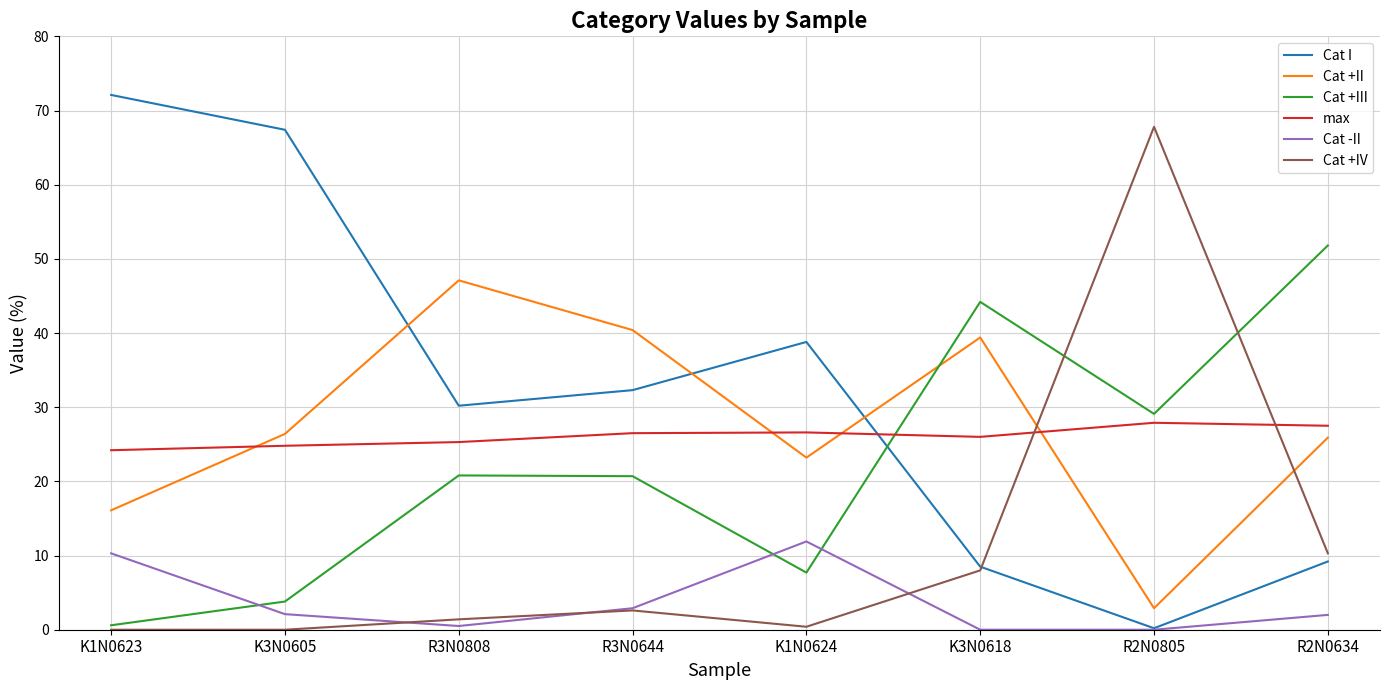

What is the maximum value for Cat +IV?

67.8